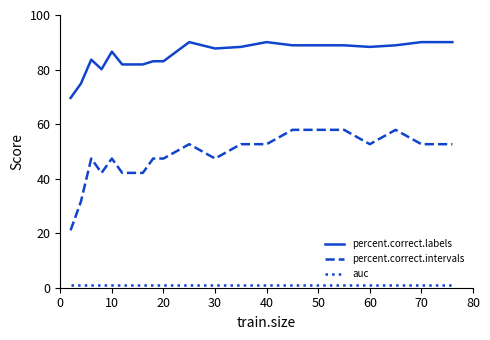

What is the maximum value shown in the chart?

90.1